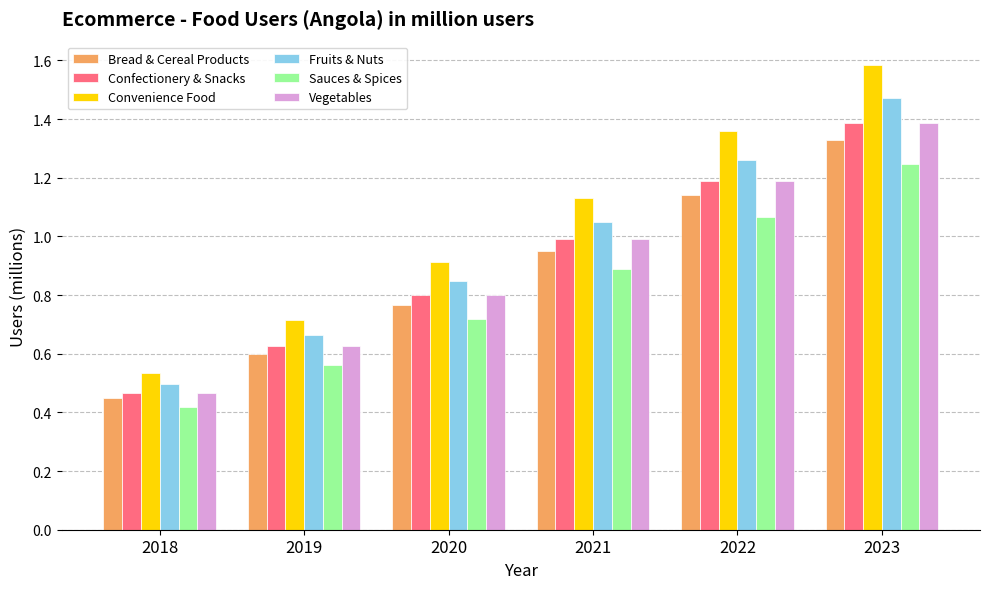

How many bars are there in total?

36